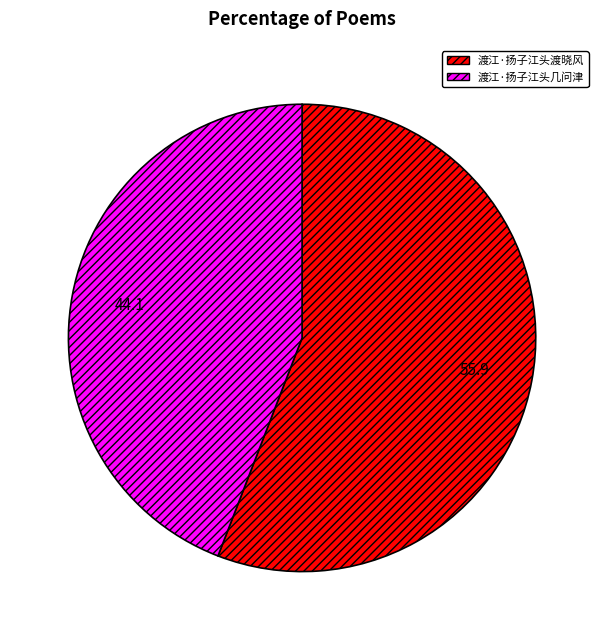

The 渡江·扬子江头渡晓风 slice represents 50% of the pie. True or false?

False